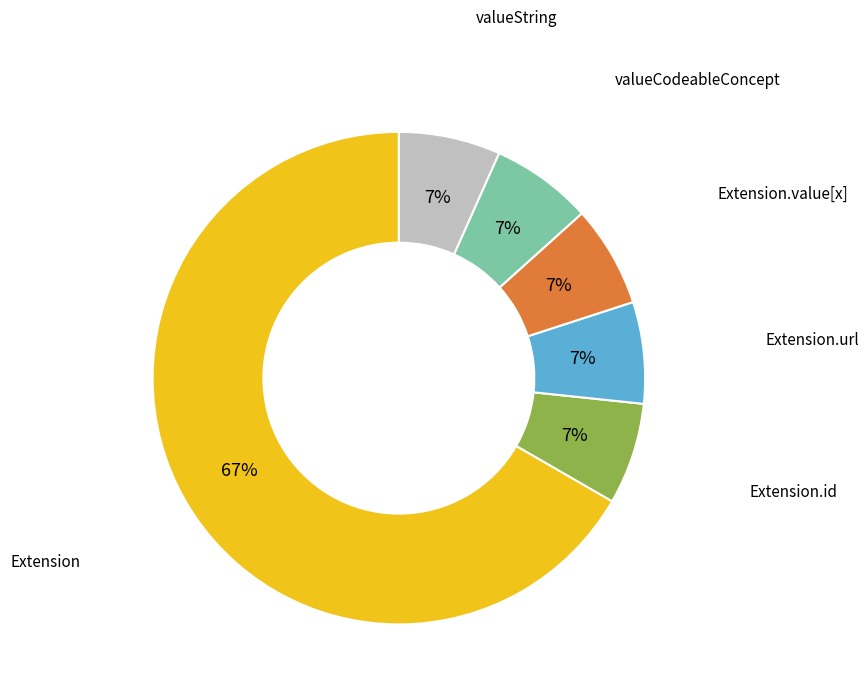

Does any single category account for the majority?

Yes